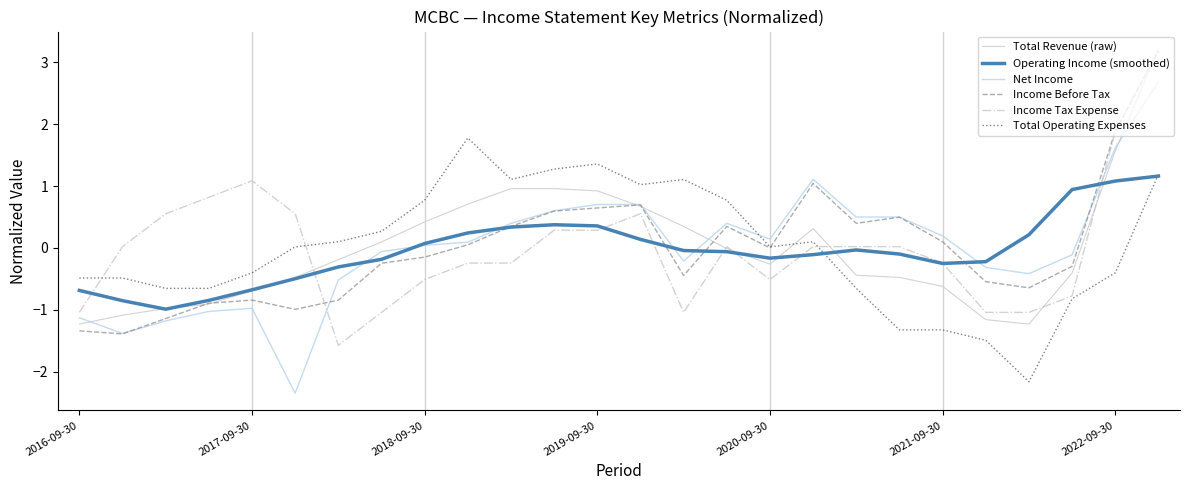

Which series has the widest spread of values?

Net Income